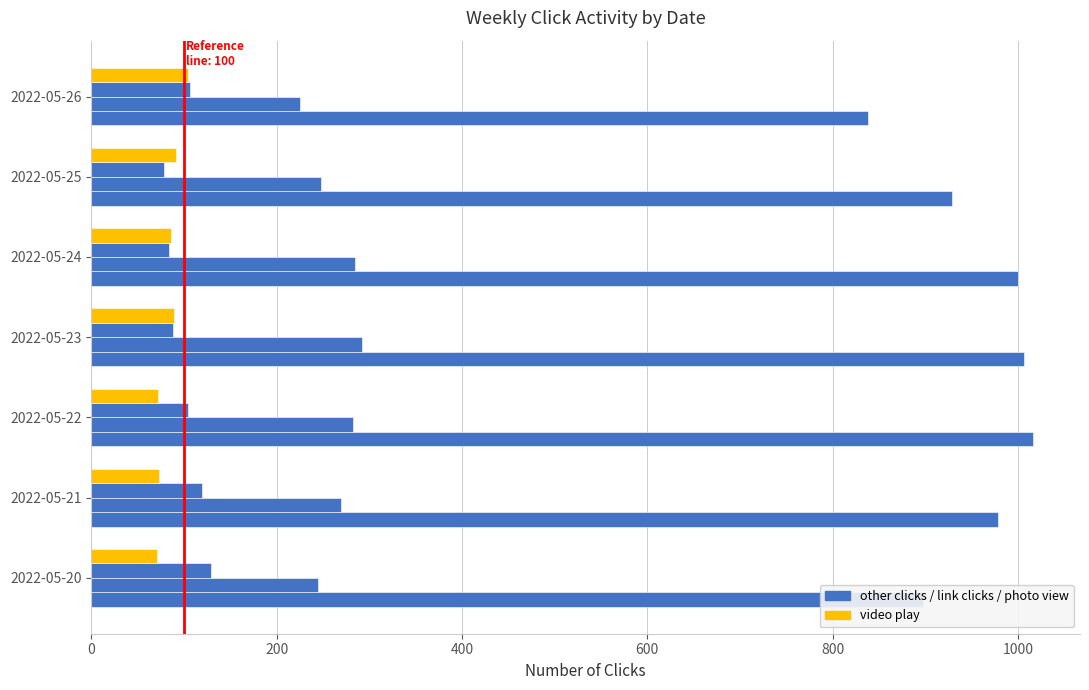

Reading left to right, what are all the values shown in this chart?

other clicks: 0=897	200=978	400=1016	600=1006	800=1000	1000=929	1200=838
link clicks: 0=245	200=269	400=282	600=292	800=285	1000=248	1200=225
photo view: 0=129	200=120	400=104	600=88	800=84	1000=79	1200=107
video play: 0=71	200=73	400=72	600=89	800=86	1000=91	1200=104